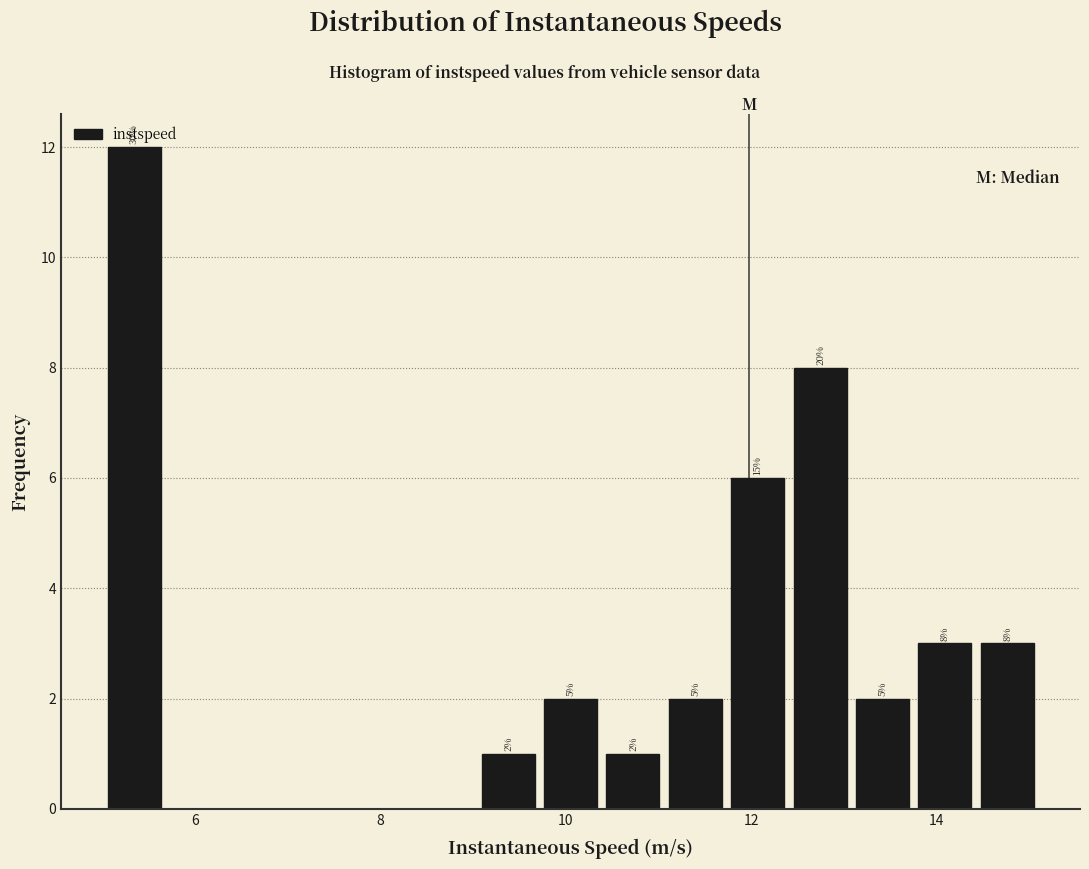

Around what value on the x-axis is the tallest bar? Give the approximate position of its centre, as read against the axis.

5.4